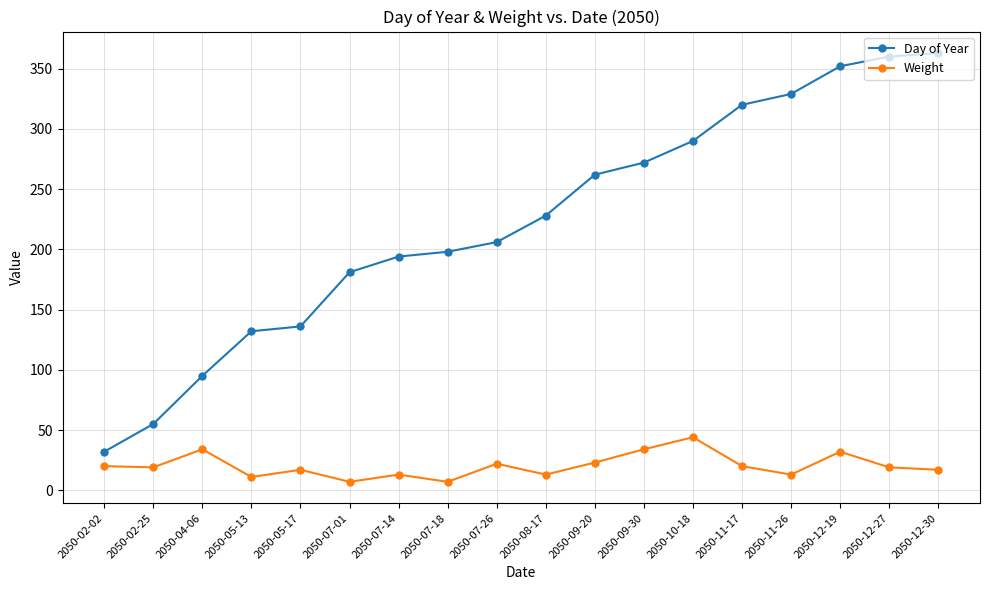

Rank the series by their maximum value, from lowest to highest.

Weight, Day of Year